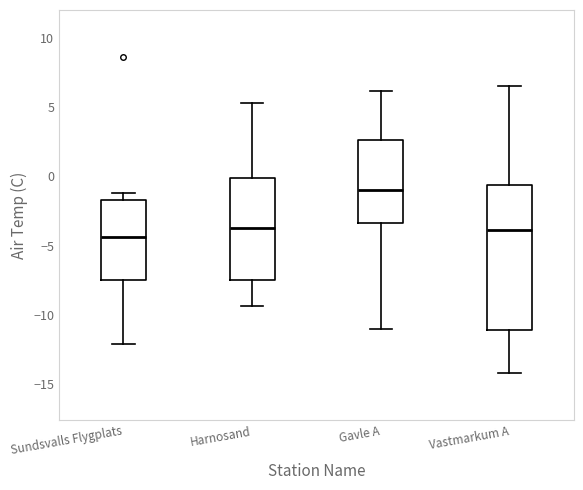

Reading left to right, transcribe this box plot: for each box, give where its median line is, the range the box spans, and where its two whiskers end, as read against the y-axis. The values are not printed on the chart, so give them approximately, as read against the axis.

Sundsvalls Flygplats: median -4.5, box -7.5 to -1.5, whiskers -12.0 to -1.0
Harnosand: median -3.5, box -7.5 to 0.0, whiskers -9.5 to 5.5
Gavle A: median -1.0, box -3.5 to 2.5, whiskers -11.0 to 6.0
Vastmarkum A: median -4.0, box -11.0 to -0.5, whiskers -14.0 to 6.5